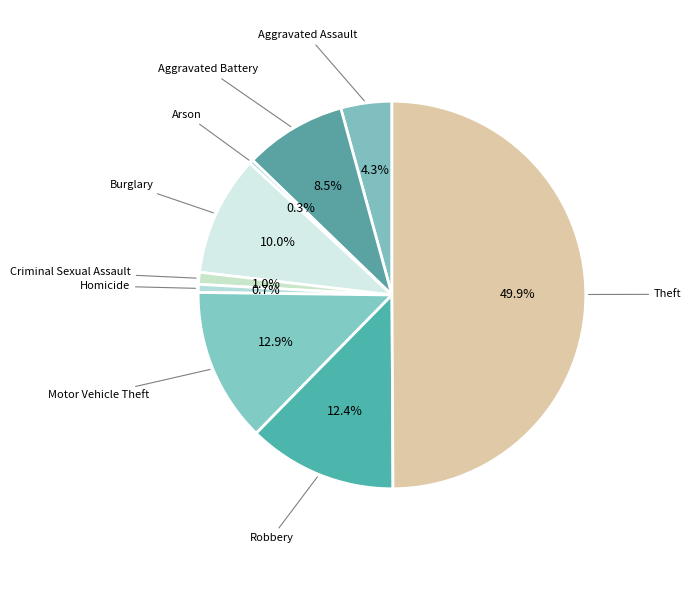

Which has a higher value, Homicide or Motor Vehicle Theft?

Motor Vehicle Theft